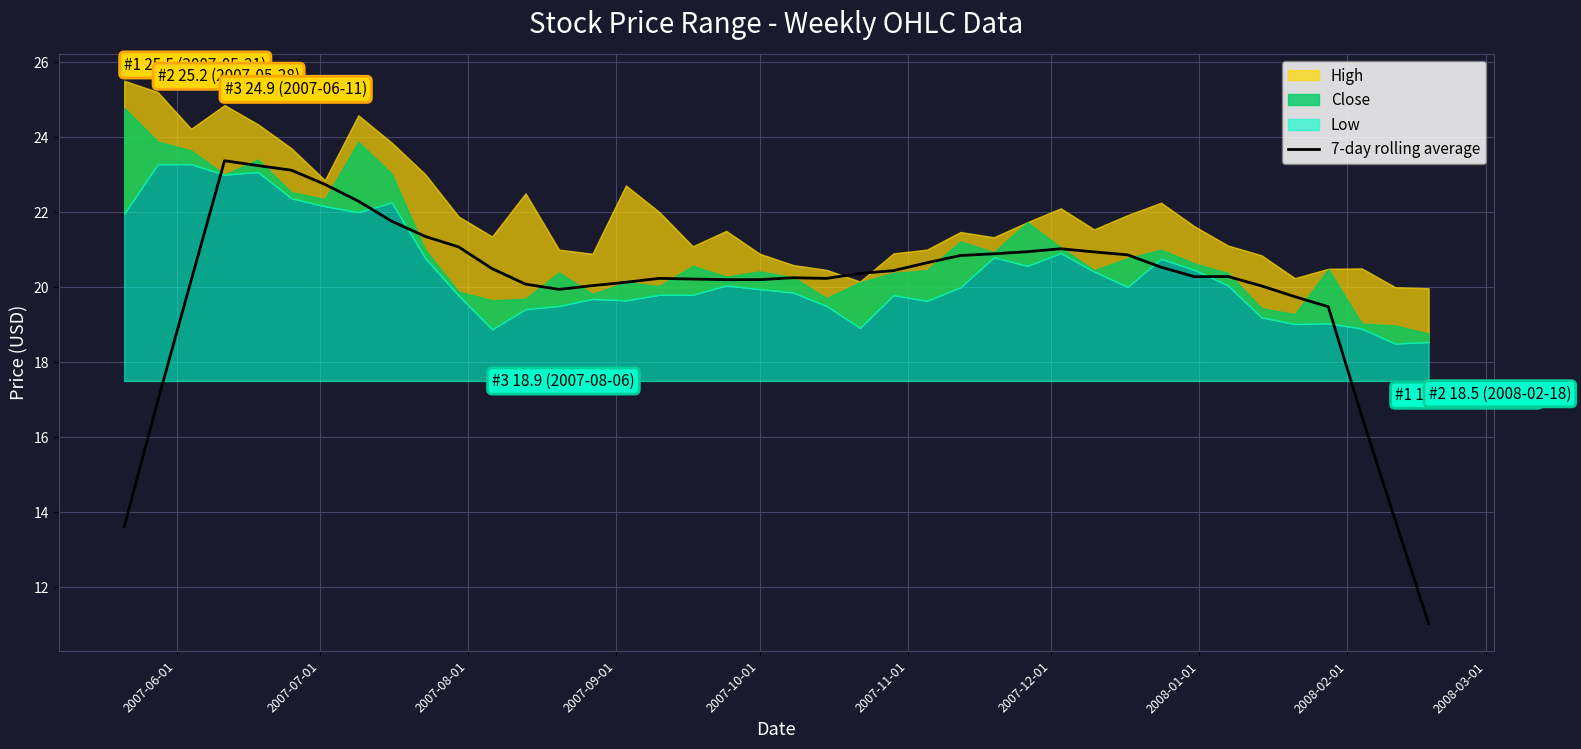

What is the sum of all values?

800.4